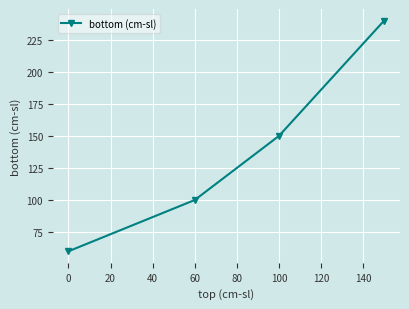

What is the difference between the maximum and minimum values?

180